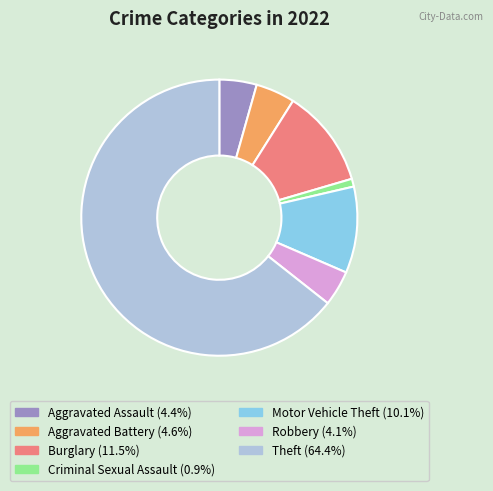

Is there a majority slice in this chart?

Yes